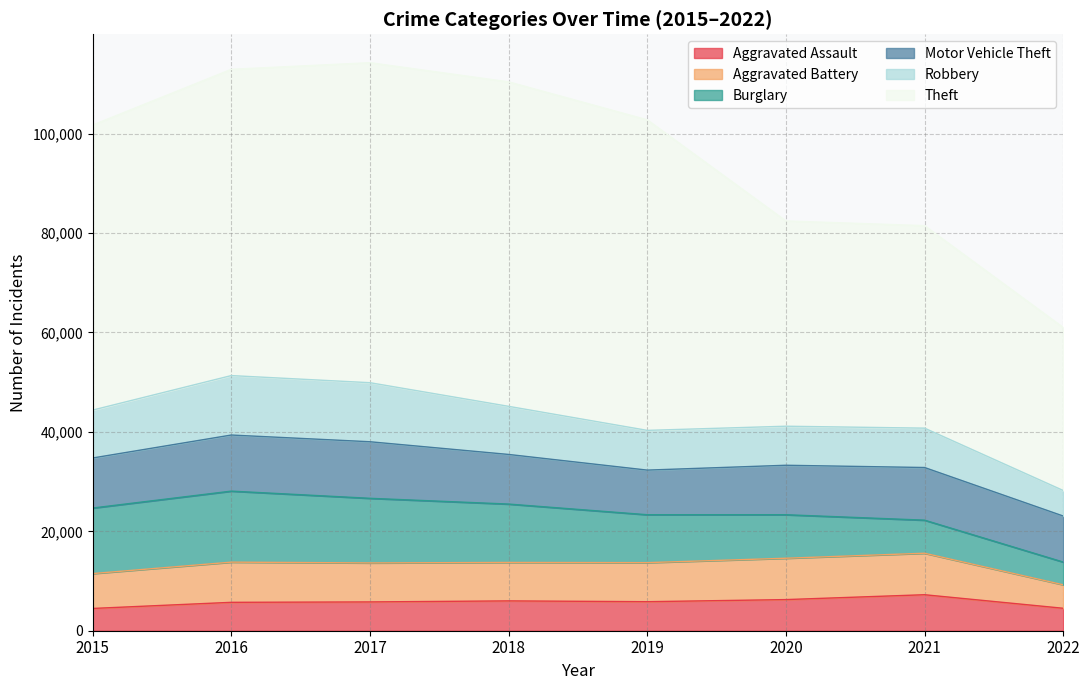

How many interior local peaks does the Motor Vehicle Theft series have?

2